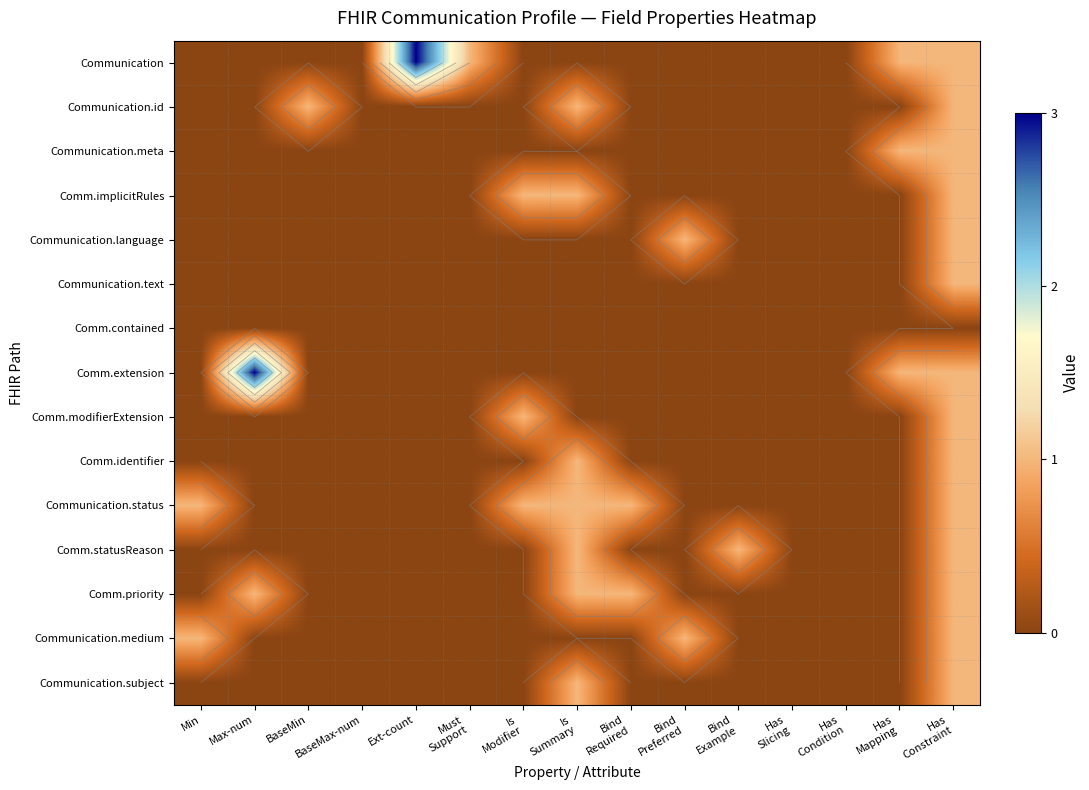

What is the highest value of the Communication.text series?

1